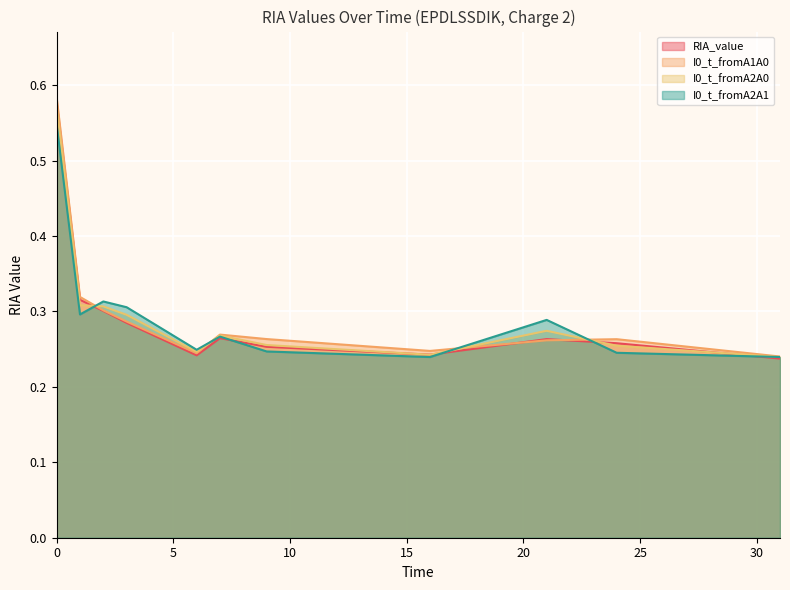

Reading left to right, extract all data points from this chart.

RIA_value: 0.6	0.3	0.3	0.3	0.2	0.3	0.3	0.2	0.3	0.3	0.2
I0_t_fromA1A0: 0.6	0.3	0.3	0.3	0.2	0.3	0.3	0.2	0.3	0.3	0.2
I0_t_fromA2A0: 0.6	0.3	0.3	0.3	0.2	0.3	0.3	0.2	0.3	0.3	0.2
I0_t_fromA2A1: 0.5	0.3	0.3	0.3	0.2	0.3	0.2	0.2	0.3	0.2	0.2